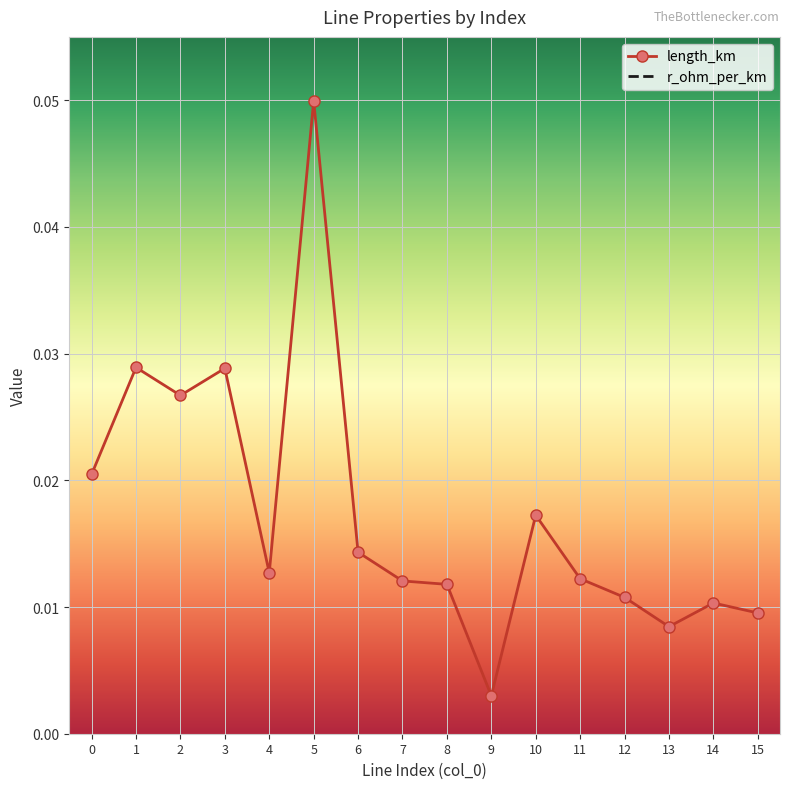

Reading left to right, extract all data points from this chart.

length_km: 0.0	0.0	0.0	0.0	0.0	0.0	0.0	0.0	0.0	0.0	0.0	0.0	0.0	0.0	0.0	0.0
r_ohm_per_km: 0.1	0.1	0.1	0.1	0.1	0.1	0.1	0.1	0.1	0.1	0.1	0.1	0.1	0.1	0.1	0.1